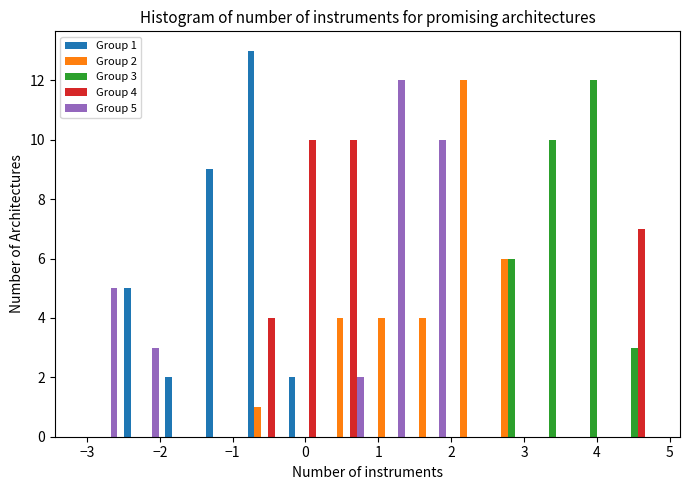

In the Group 2 series, which range on the x-axis has the tallest bar?

2.0 to 2.5